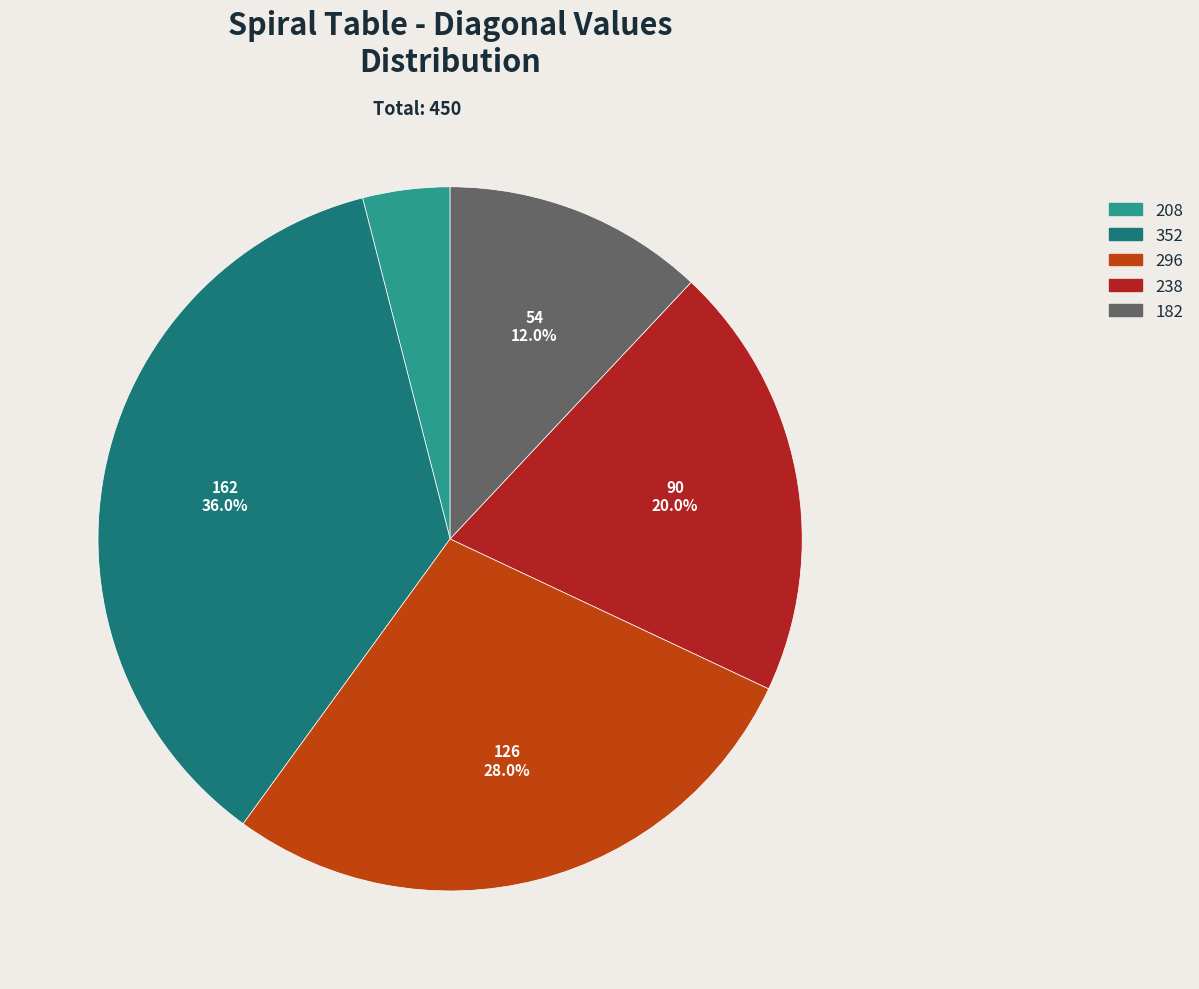

What is the largest slice in the pie chart?

352